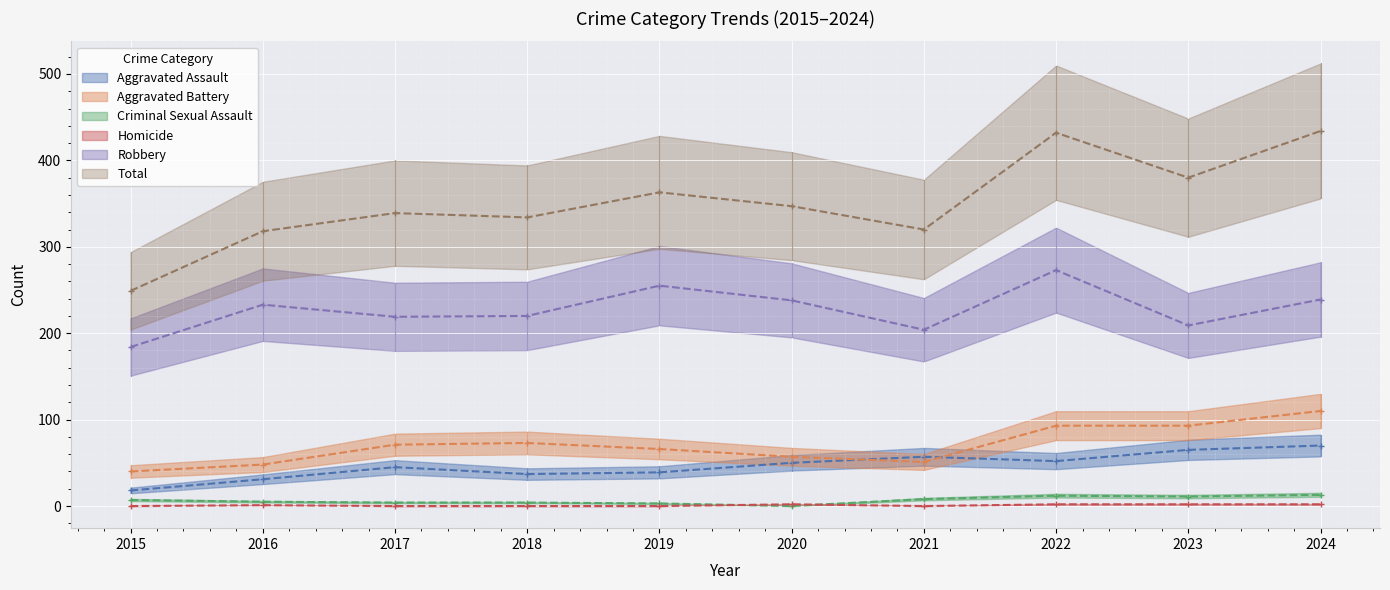

List the series in order of their peak value, lowest first.

Homicide, Criminal Sexual Assault, Aggravated Assault, Aggravated Battery, Robbery, Total